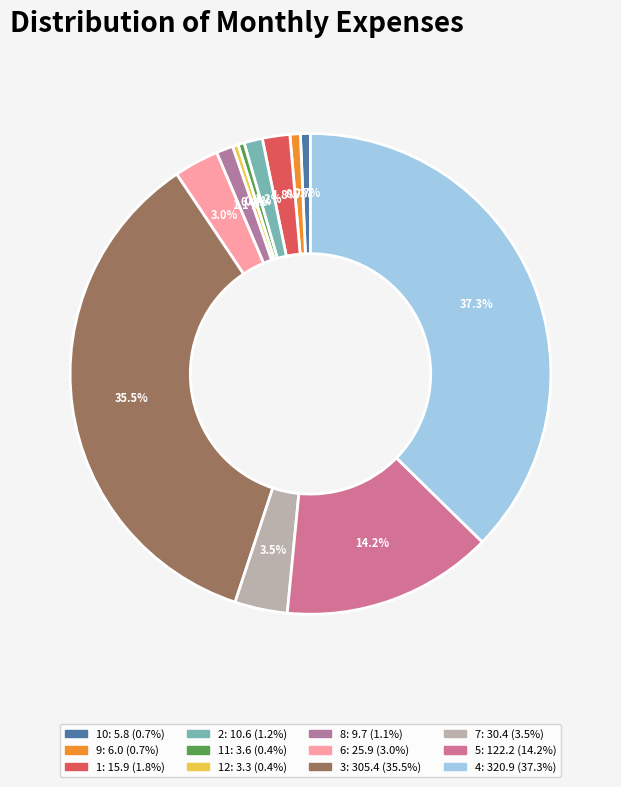

Is there a majority slice in this chart?

No